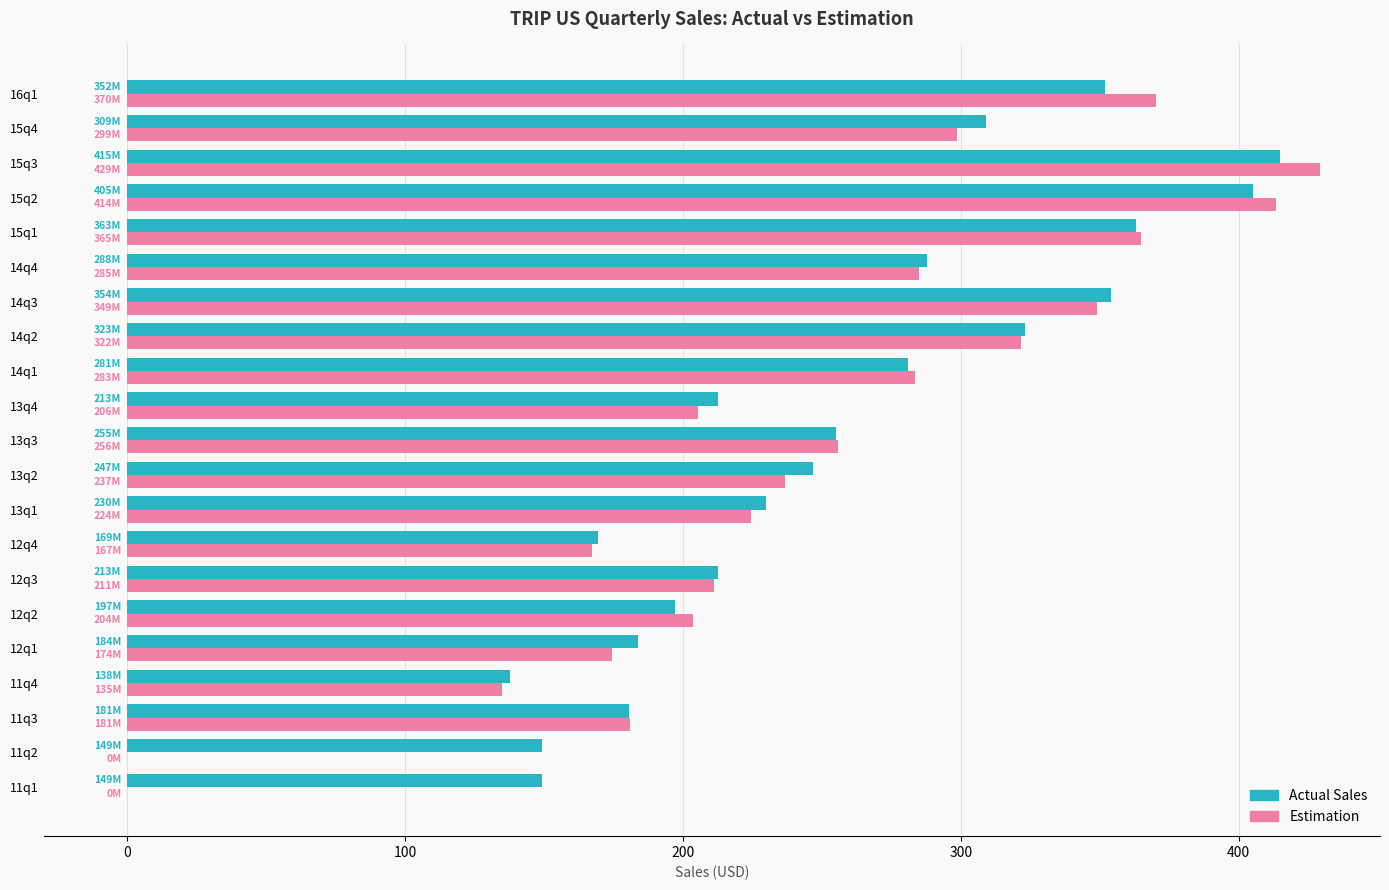

At which category is the sum across all series the highest?

15q3